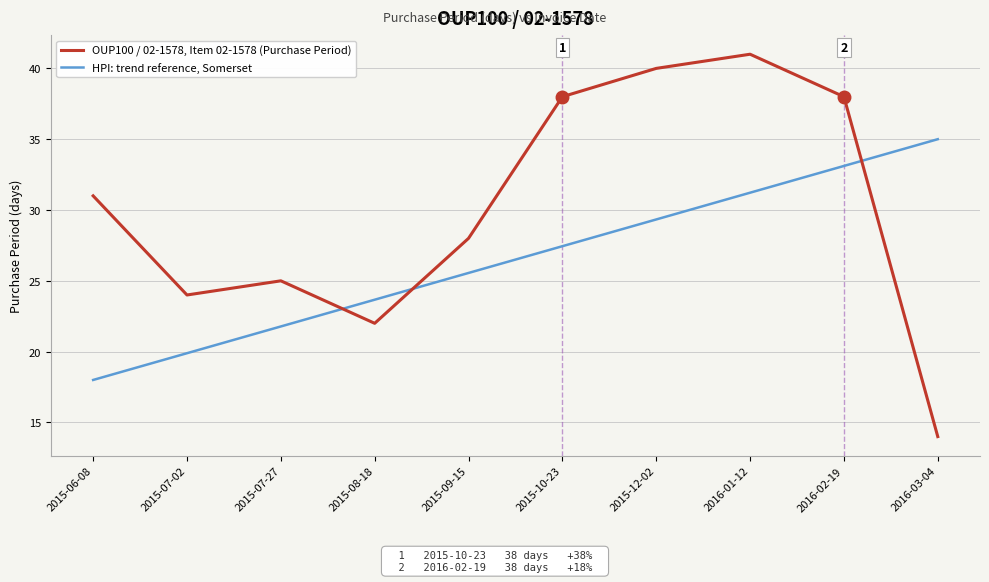

What is the smallest value displayed?

14.0